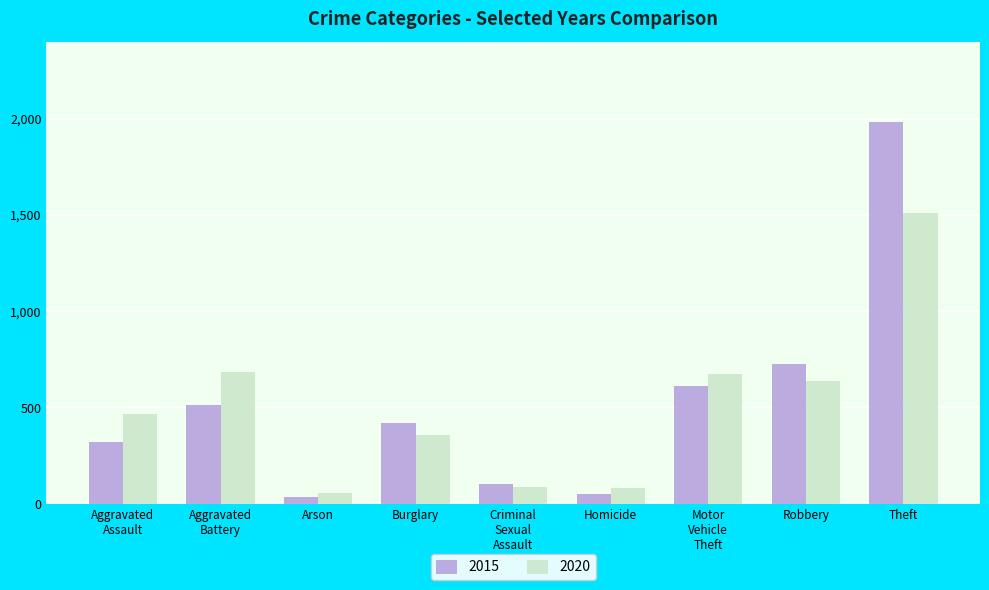

What is the average value of the 2015 series?

530